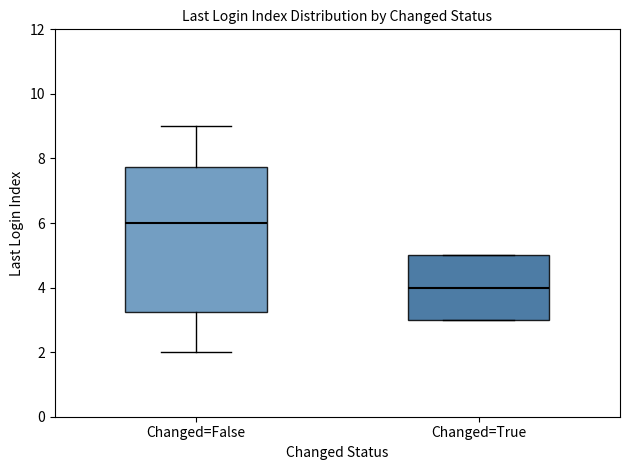

Which box is the tallest, from its lower edge to its upper edge?

Changed=False